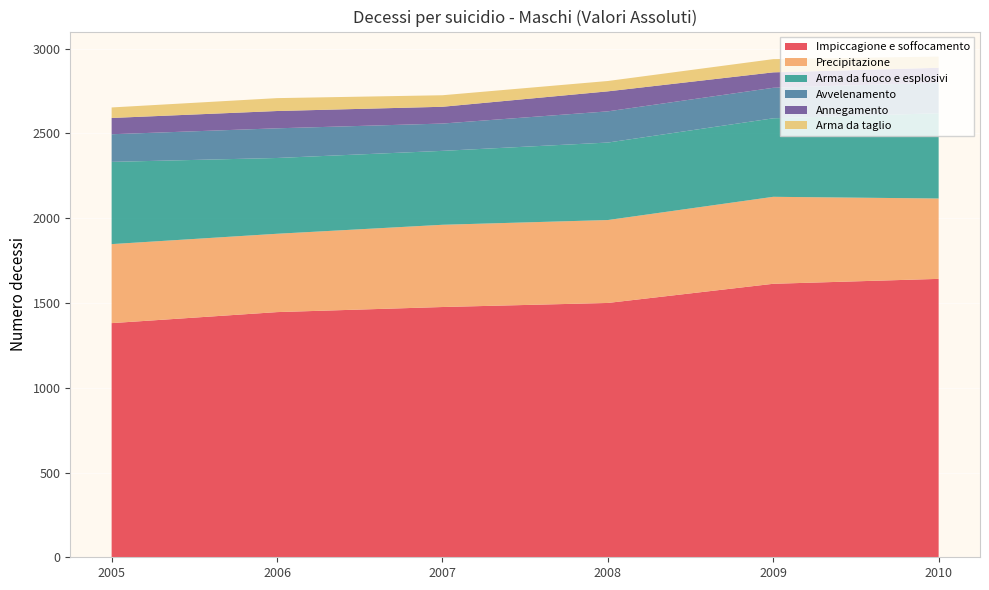

Reading left to right, extract all data points from this chart.

Impiccagione e soffocamento: 1381	1446	1476	1500	1613	1642
Precipitazione: 466	462	485	489	513	474
Arma da fuoco e esplosivi: 485	447	436	457	463	503
Avvelenamento: 163	175	161	184	180	180
Annegamento: 96	102	99	118	91	88
Arma da taglio: 62	76	68	61	78	66